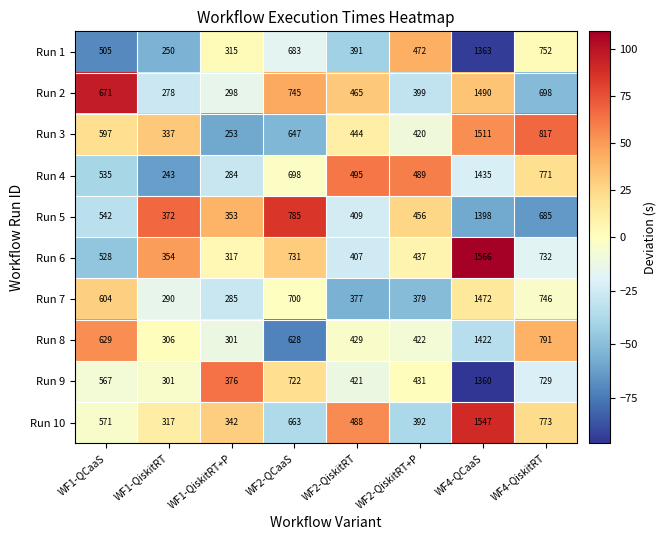

What is the sum of all Run 3 values?

5026